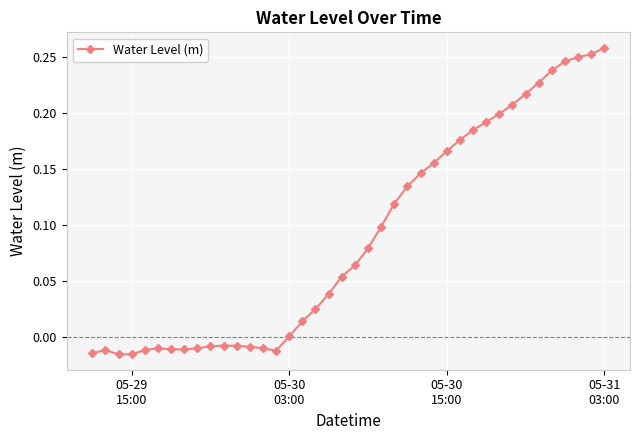

How many series are shown in this chart?

1